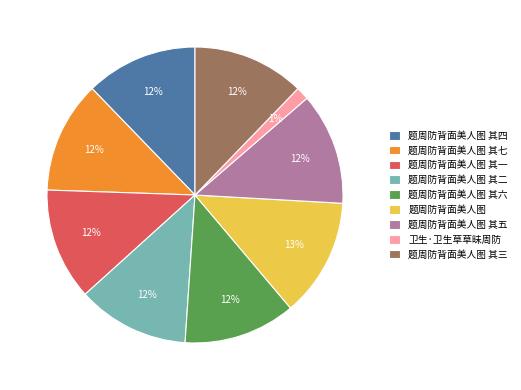

What is the ratio of the value at 题周防背面美人图 其六 to the value at 题周防背面美人图 其一?

1.0